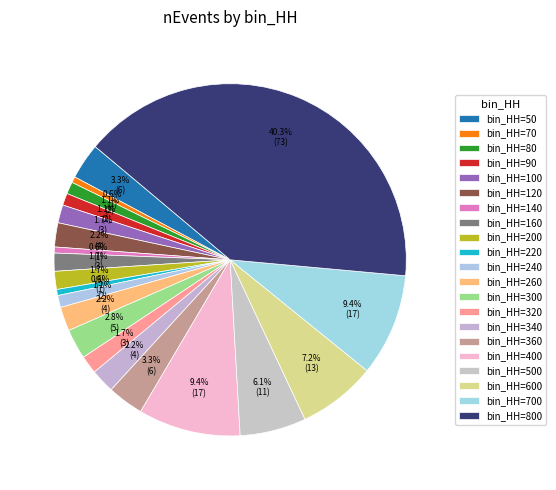

To the nearest percent, what is the average slice percentage?

5%